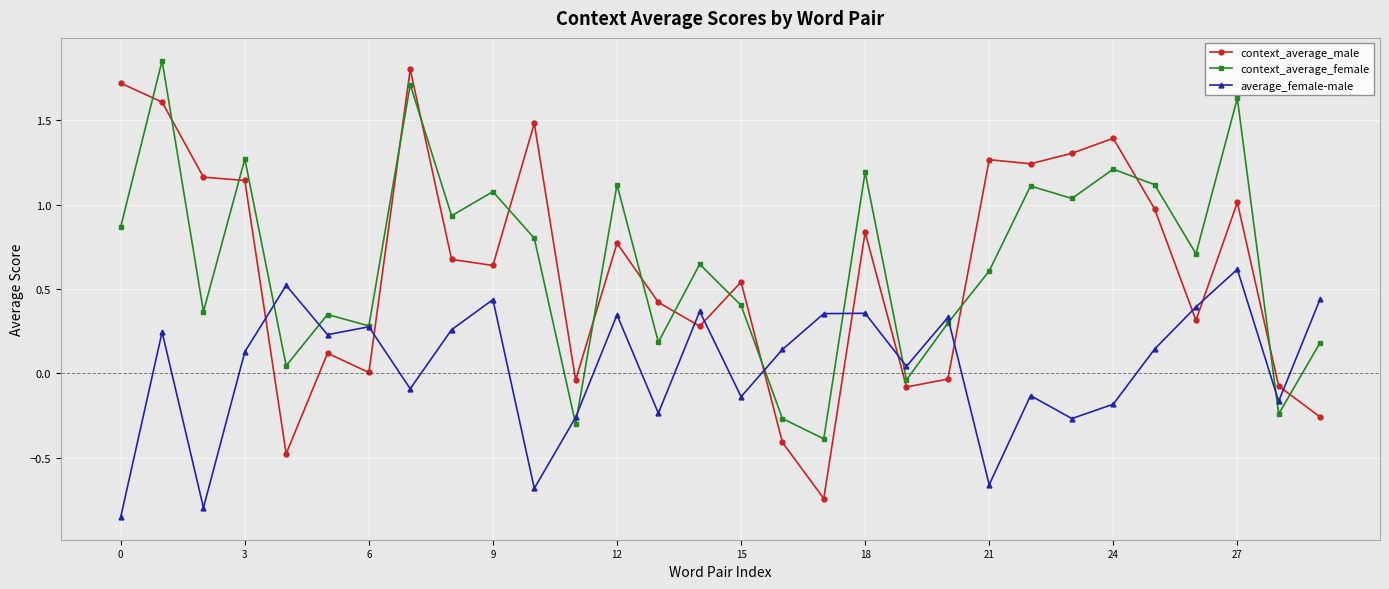

Which series has the largest range (max minus min)?

context_average_male